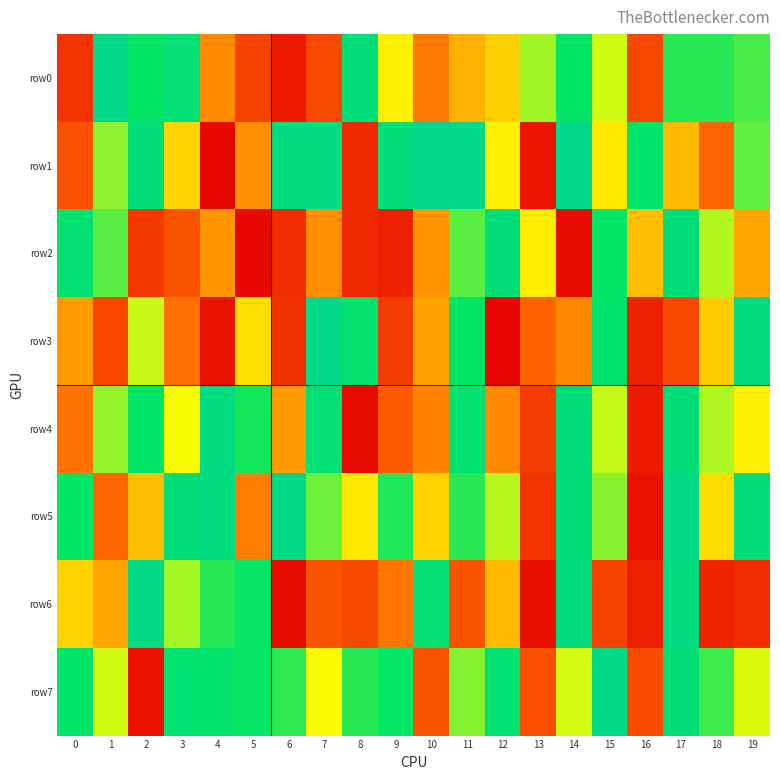

Reading left to right, transcribe all the data shown in this chart.

row0: 0=127378	1=985049	2=746997	3=843440	4=310998	5=167510	6=67911	7=179734	8=877802	9=475535	10=281277	11=372627	12=422120	13=589895	14=747389	15=545779	16=177652	17=709156	18=709842	19=679112
row1: 0=201038	1=611655	2=860413	3=433010	4=24948	5=319656	6=917796	7=914021	8=104543	9=879153	10=979142	11=995465	12=472926	13=50915	14=980421	15=460856	16=786986	17=390491	18=246200	19=652579
row2: 0=818077	1=662976	2=139865	3=205208	4=330013	5=20463	6=110808	7=317794	8=99303	9=82086	10=329882	11=661264	12=866754	13=471218	14=34853	15=751081	16=398338	17=882371	18=574537	19=355693
row3: 0=340499	1=174805	2=554519	3=269449	4=46425	5=447688	6=124774	7=978590	8=797060	9=147125	10=348978	11=752939	12=16377	13=242811	14=305459	15=788105	16=80955	17=177551	18=415649	19=900082
row4: 0=269838	1=603135	2=758740	3=504224	4=932256	5=729209	6=333074	7=840100	8=31798	9=224751	10=298918	11=818178	12=306619	13=150191	14=893641	15=555581	16=68152	17=877802	18=581461	19=472889
row5: 0=747151	1=246158	2=393106	3=864307	4=916717	5=289170	6=963261	7=640949	8=462001	9=720134	10=427810	11=708883	12=569367	13=128035	14=864562	15=613958	16=46167	17=975411	18=442889	19=877096
row6: 0=429566	1=357323	2=961302	3=589241	4=708749	5=744051	6=32241	7=209450	8=176222	9=273552	10=837515	11=207115	12=387074	13=41783	14=905052	15=164526	16=85273	17=920271	18=93273	19=109083
row7: 0=769317	1=544296	2=44433	3=815441	4=788891	5=742413	6=703032	7=493872	8=707482	9=744420	10=203427	11=620815	12=809695	13=198732	14=541917	15=973407	16=190288	17=865749	18=688654	19=537799